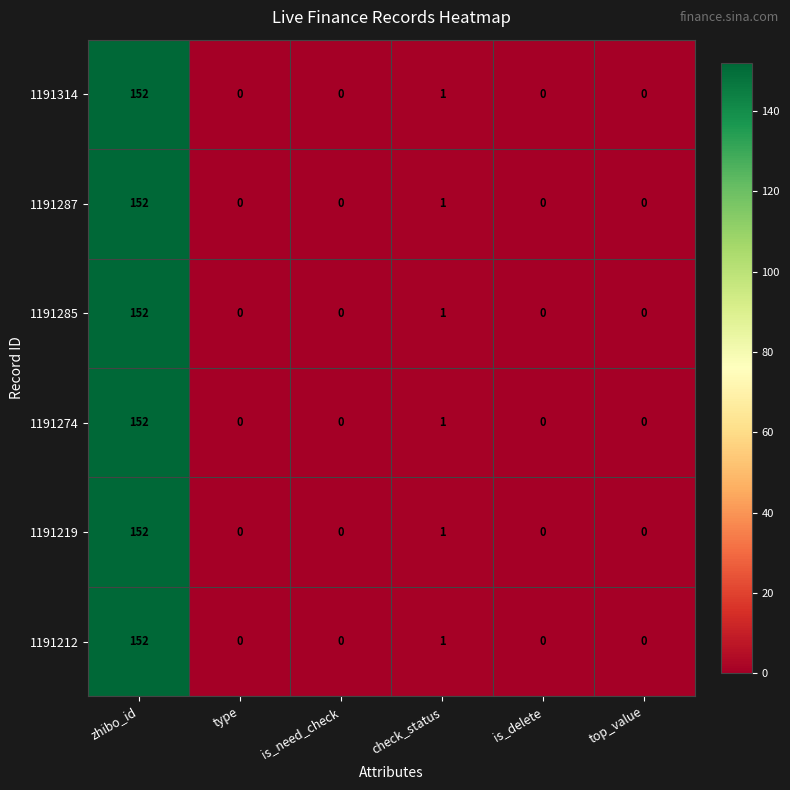

How many data points does each series have?

6